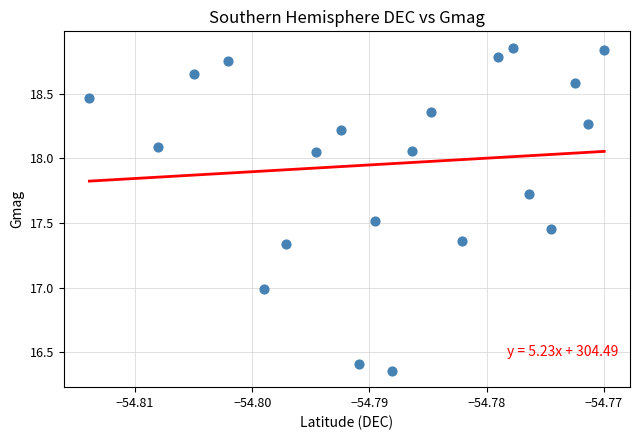

What is the range of Y values (max minus min)?

2.5